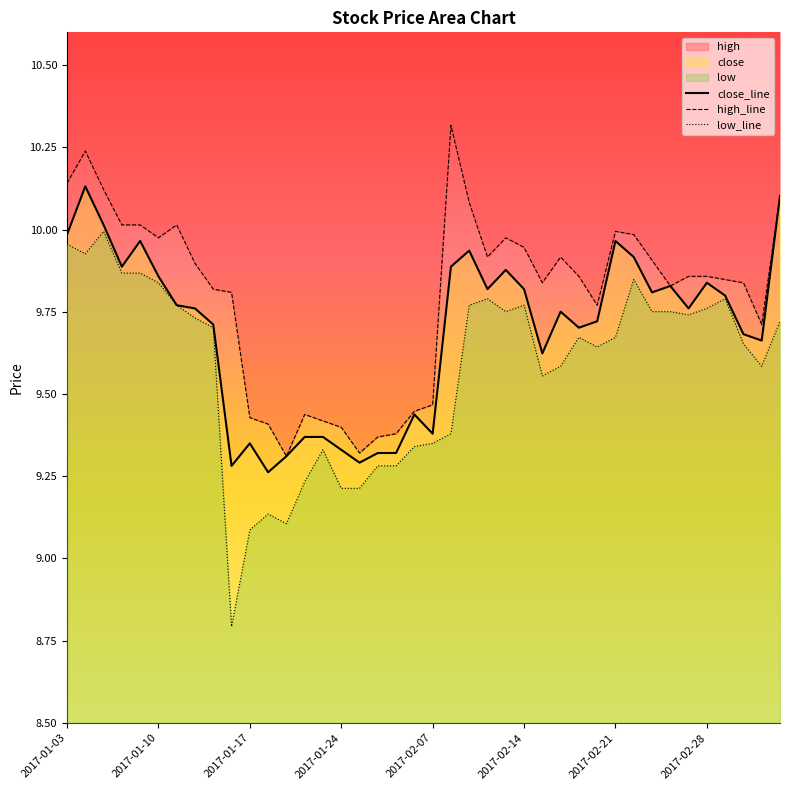

True or false: low_line and high_line intersect in this chart.

False